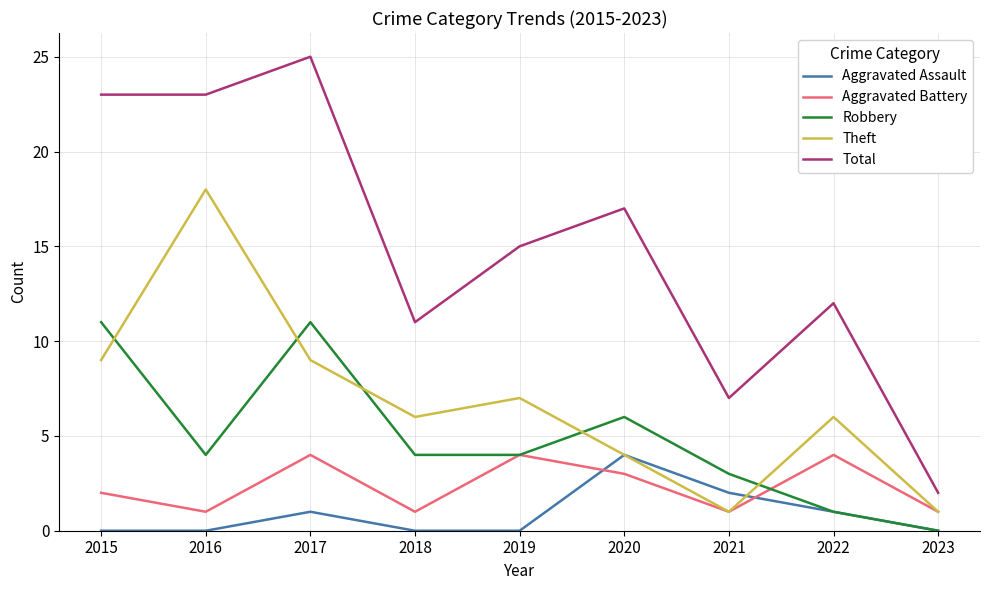

True or false: Theft and Total intersect in this chart.

False